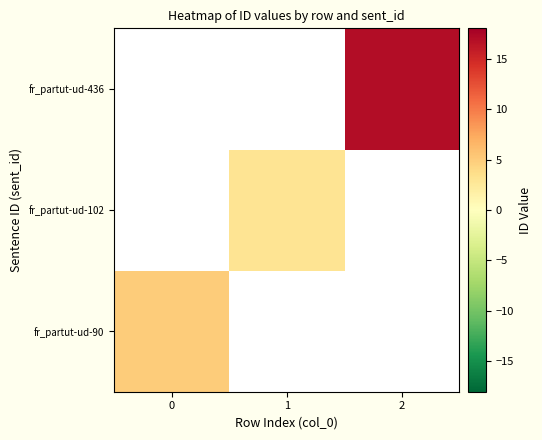

How many series are shown in this chart?

3